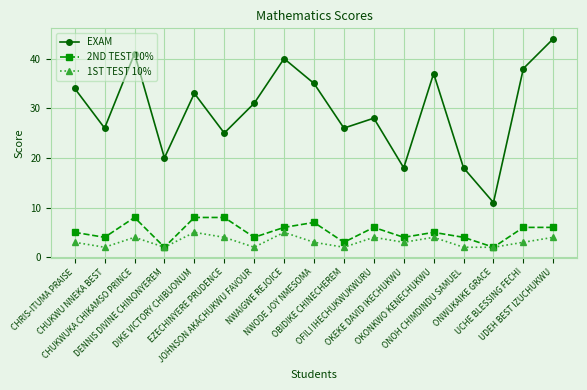

How many categories are shown in the chart?

17